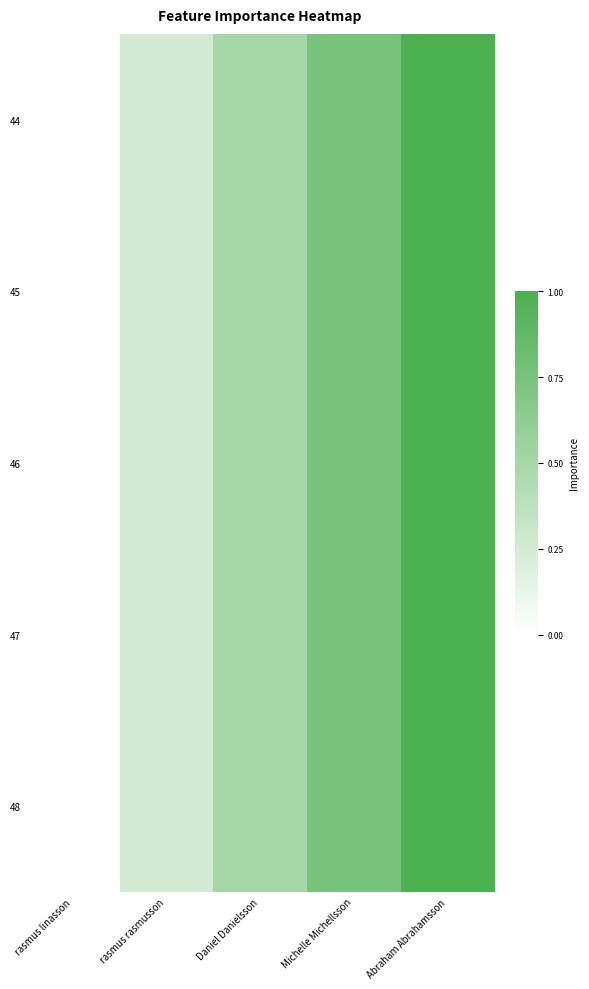

Reading left to right, list all the values displayed in this chart.

44: rasmus linasson=0.0	rasmus rasmusson=0.2	Daniel Danielsson=0.5	Michelle Michellsson=0.8	Abraham Abrahamsson=1.0
45: rasmus linasson=0.0	rasmus rasmusson=0.2	Daniel Danielsson=0.5	Michelle Michellsson=0.8	Abraham Abrahamsson=1.0
46: rasmus linasson=0.0	rasmus rasmusson=0.2	Daniel Danielsson=0.5	Michelle Michellsson=0.8	Abraham Abrahamsson=1.0
47: rasmus linasson=0.0	rasmus rasmusson=0.2	Daniel Danielsson=0.5	Michelle Michellsson=0.8	Abraham Abrahamsson=1.0
48: rasmus linasson=0.0	rasmus rasmusson=0.2	Daniel Danielsson=0.5	Michelle Michellsson=0.8	Abraham Abrahamsson=1.0